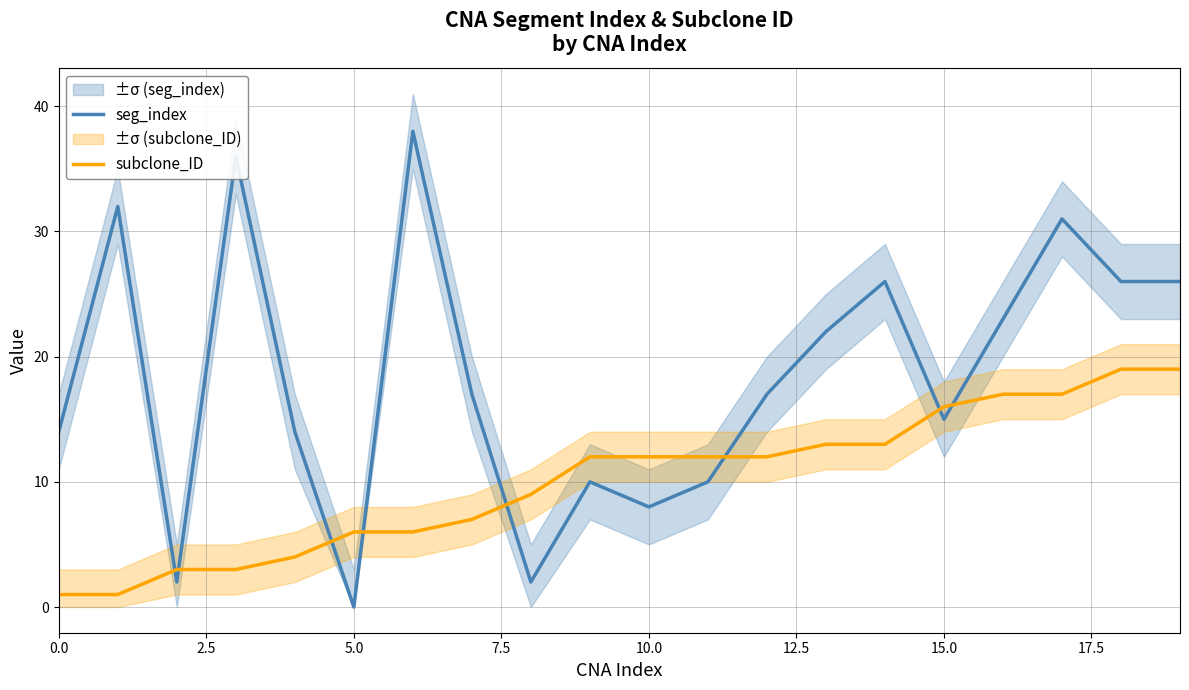

The value of subclone_ID at 10.0 is 3. True or false?

False